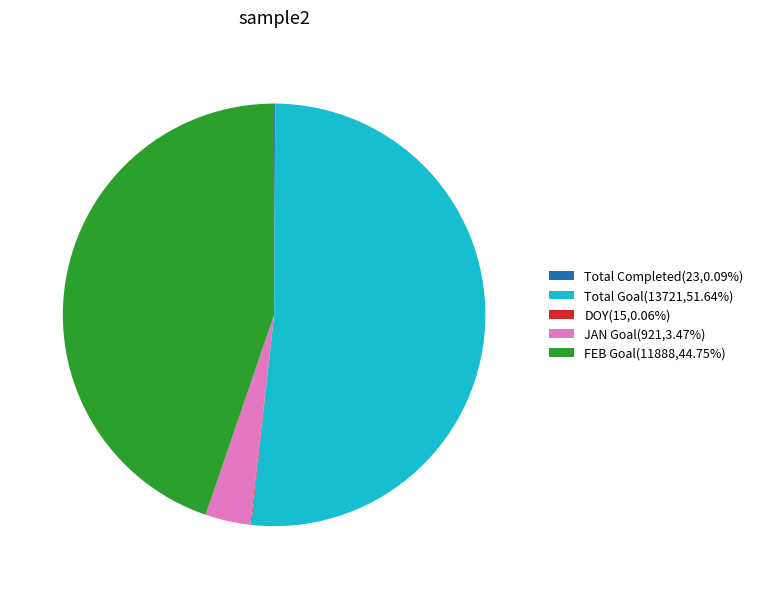

Combined, do JAN Goal(921,3.47%) and Total Goal(13721,51.64%) account for over 50%?

Yes